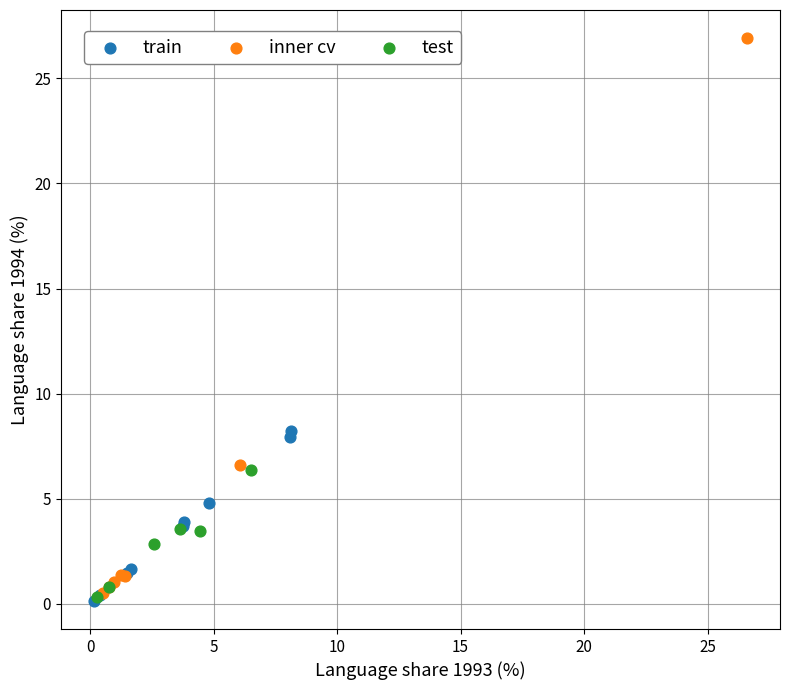

Which series contains the highest Y value?

inner cv